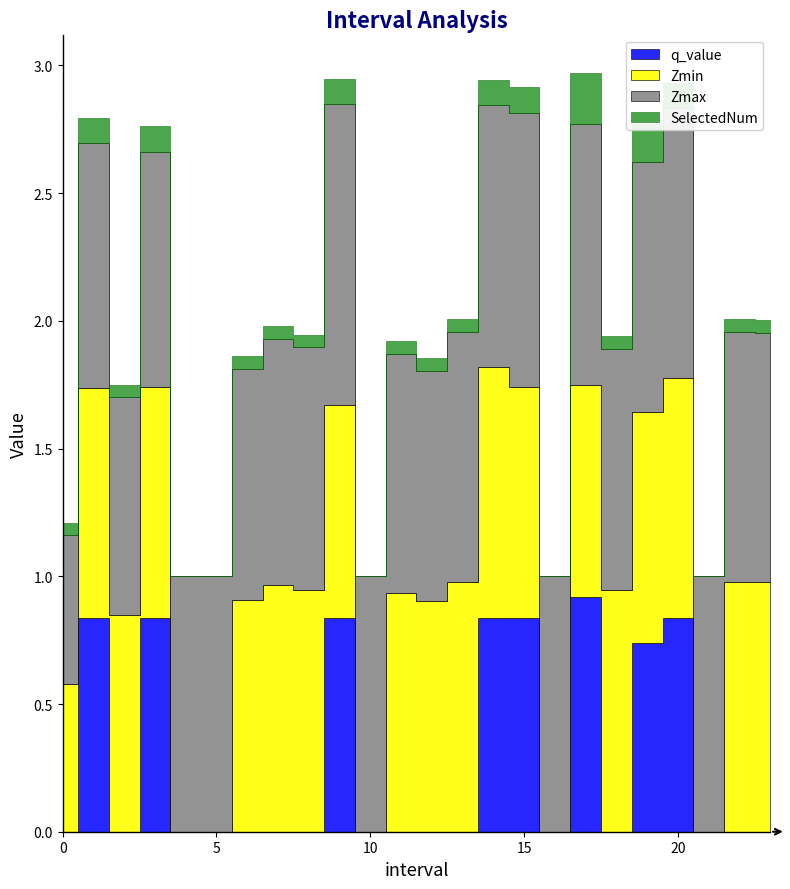

Where is the first local minimum for SelectedNum?

2.0